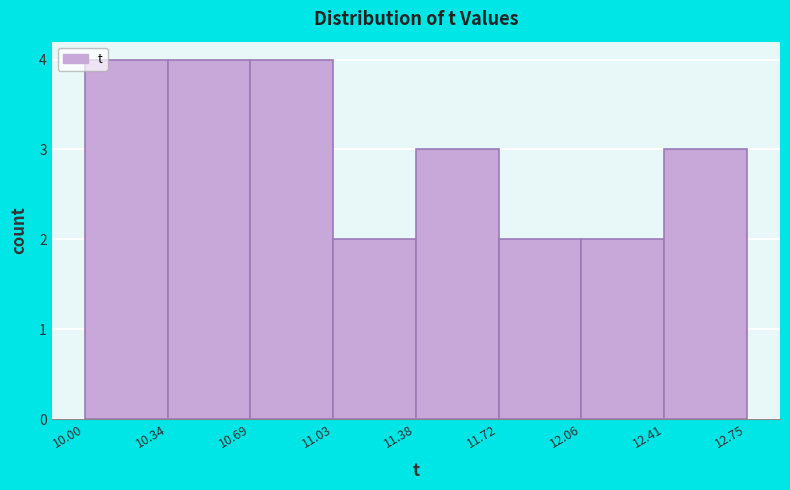

Reading left to right, transcribe this chart: for each bar, give the range it covers on the x-axis and its height. The values are not printed on the chart, so give them approximately, as read against the axis.

10.00 to 10.34: 4
10.34 to 10.69: 4
10.69 to 11.03: 4
11.03 to 11.38: 2
11.38 to 11.72: 3
11.72 to 12.06: 2
12.06 to 12.41: 2
12.41 to 12.75: 3